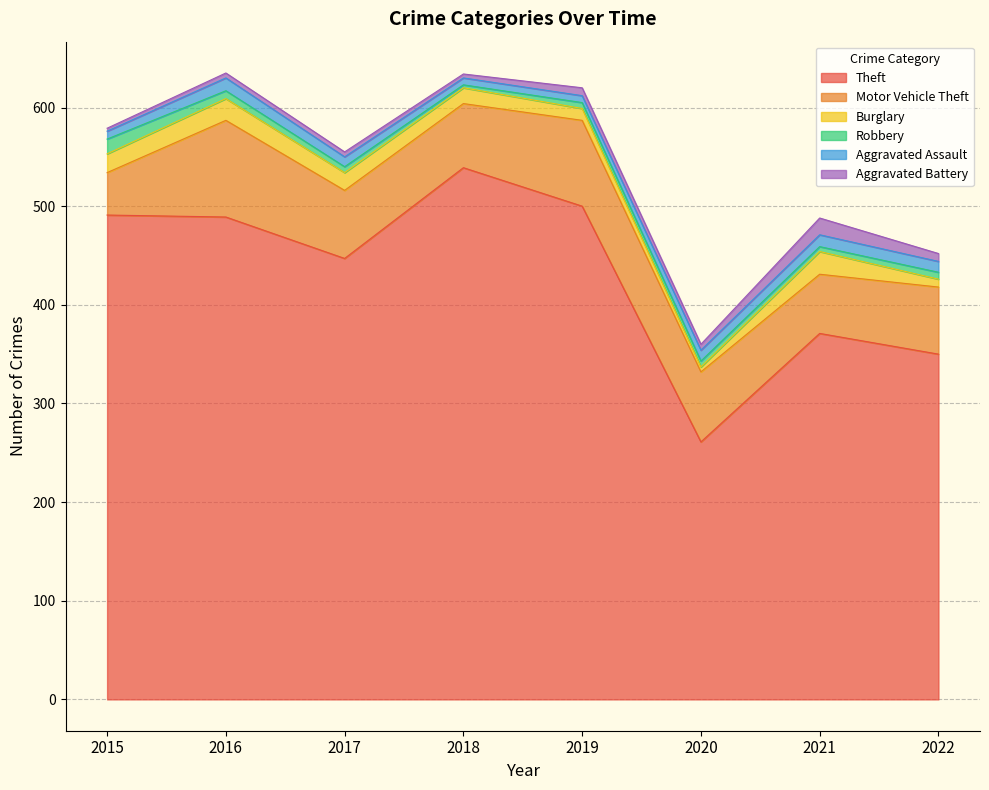

How many lines are shown in the chart?

6